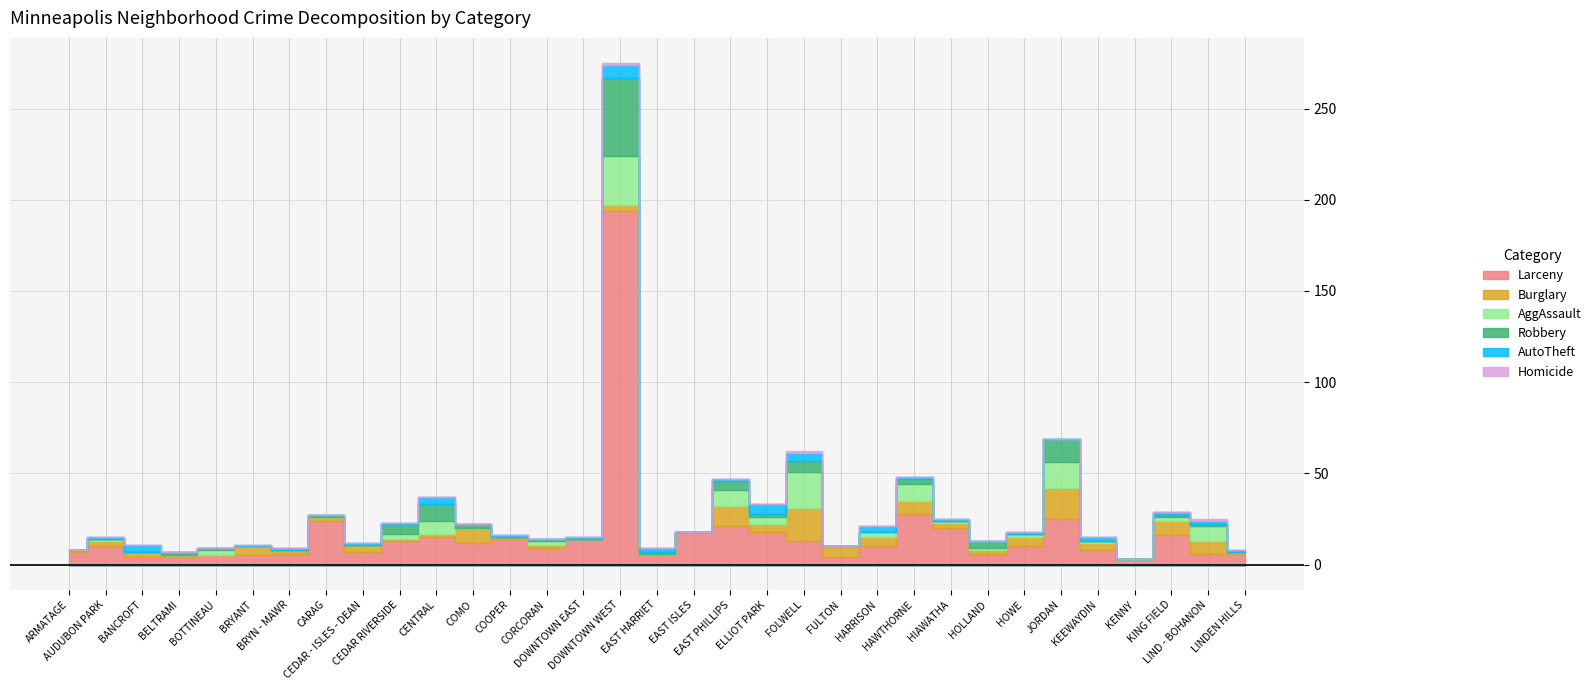

Reading left to right, transcribe all the data shown in this chart.

Larceny: 7	10	4	4	5	5	6	24	7	13	15	12	14	9	14	194	5	18	21	18	13	4	10	28	20	6	10	25	8	3	16	6	6
Burglary: 1	3	3	1	0	5	2	2	4	1	2	8	1	2	0	3	1	0	11	4	18	6	5	7	3	2	5	17	4	0	8	7	1
AggAssault: 0	1	0	0	3	0	0	0	0	3	7	0	0	2	0	27	0	0	9	4	20	0	3	9	1	1	2	14	1	0	2	8	0
Robbery: 0	0	0	2	1	0	0	1	0	5	9	2	0	1	0	43	1	0	5	2	6	0	0	3	0	4	0	13	0	0	1	1	0
AutoTheft: 0	1	4	0	0	1	1	0	1	1	4	0	1	0	1	7	2	0	1	5	4	0	3	1	1	0	1	0	2	0	2	2	1
Homicide: 0	0	0	0	0	0	0	0	0	0	0	0	0	0	0	1	0	0	0	0	1	0	0	0	0	0	0	0	0	0	0	1	0